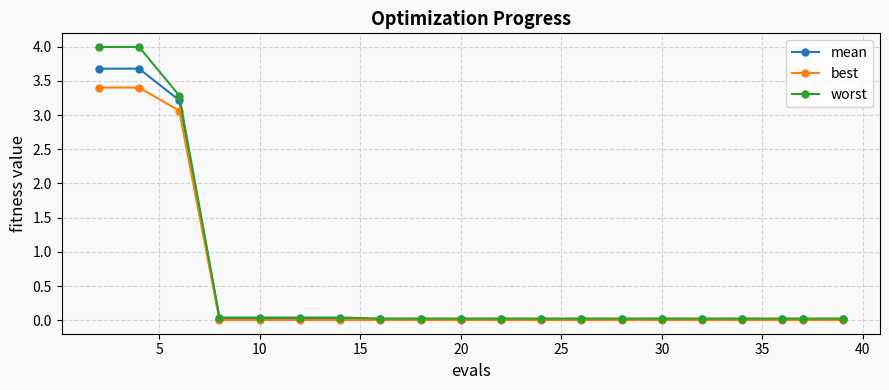

At how many categories does at least one series exceed 2?

3